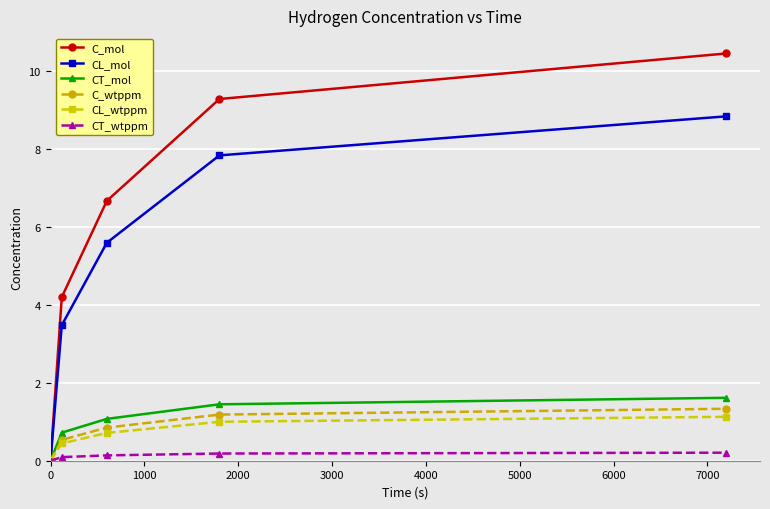

What is the value of the C_wtppm point at the 3rd from the left?

0.9